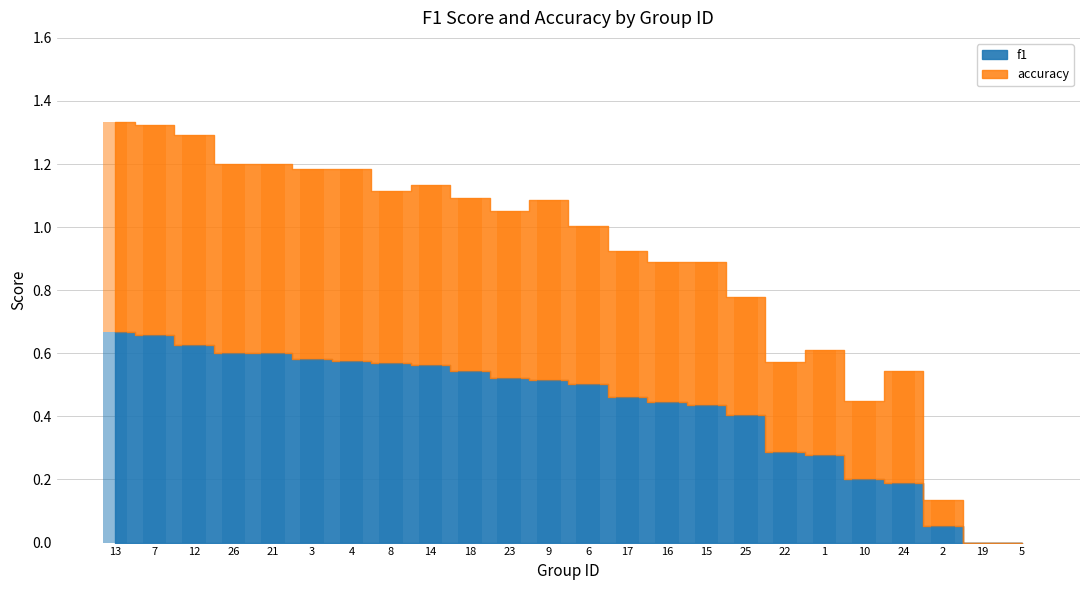

The f1 series shows 0.5 at 6. True or false?

True